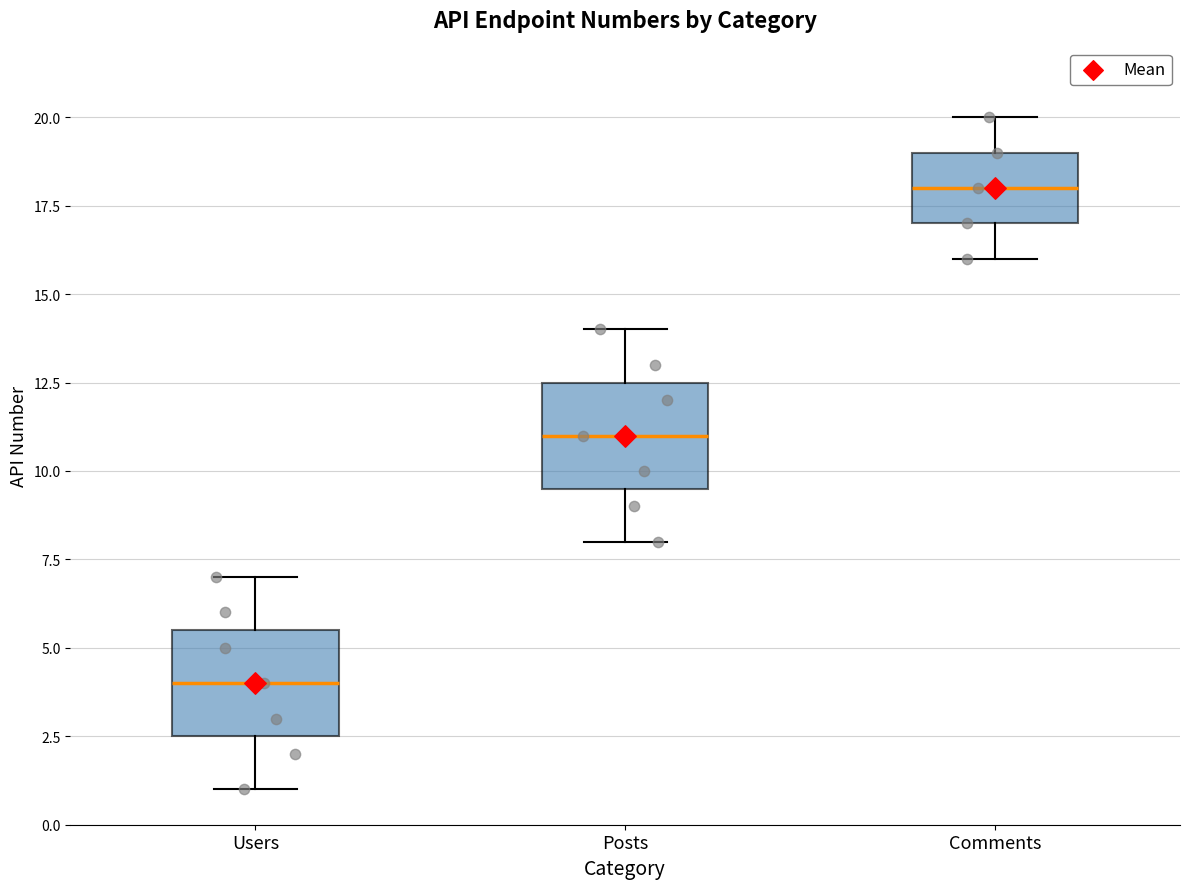

Where does the upper whisker of the box for Posts end on the y-axis? The values are not printed on the chart, so give them approximately, as read against the axis.

14.0